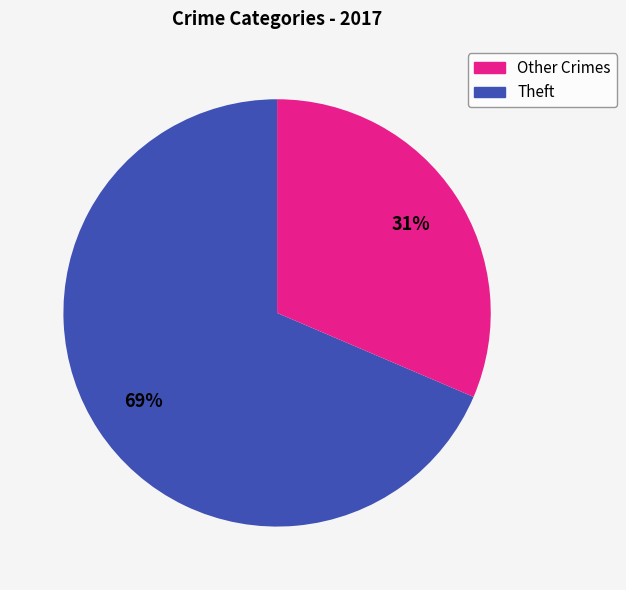

To the nearest percent, what is the average slice percentage?

50%